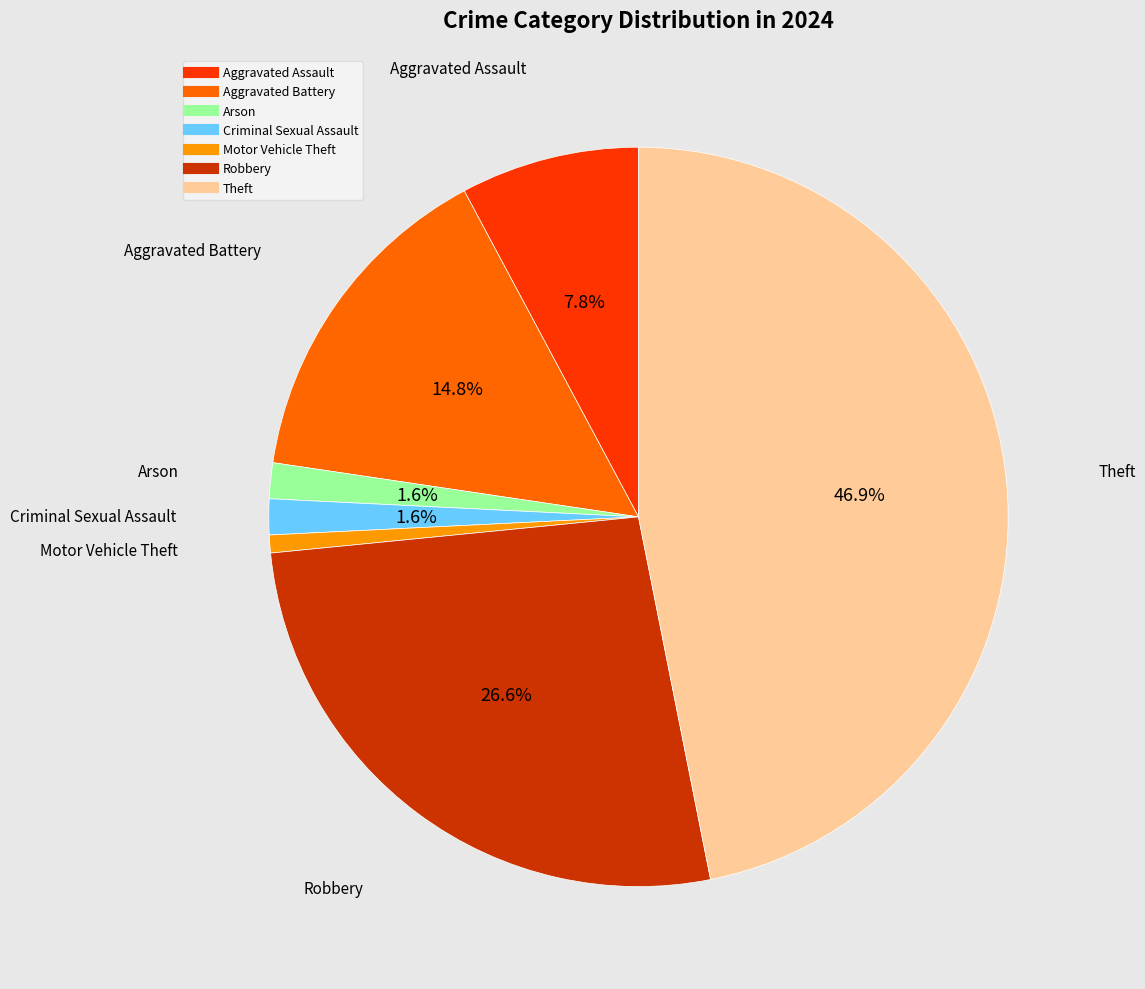

Does any single category account for the majority?

No